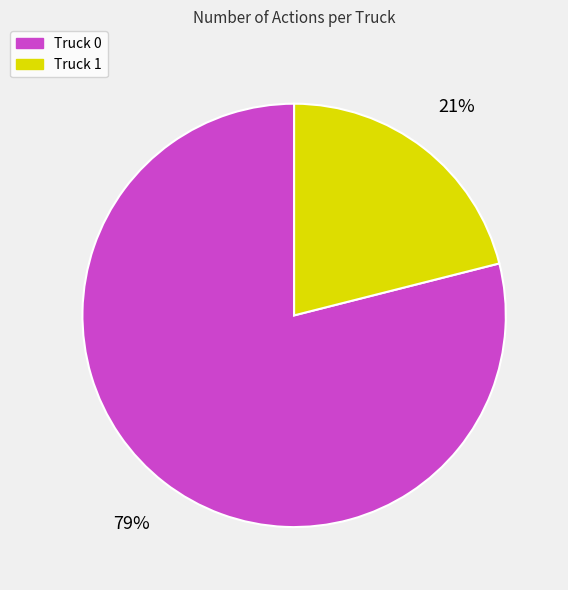

Which slice is the largest?

Truck 0